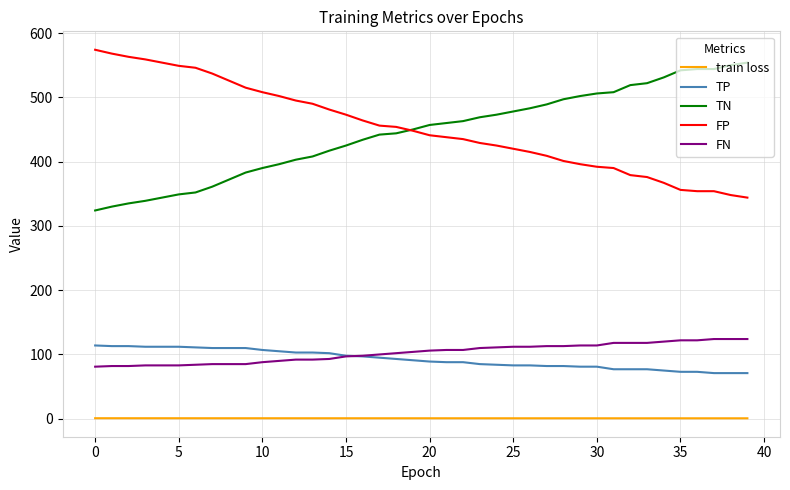

True or false: train loss and FP intersect in this chart.

False